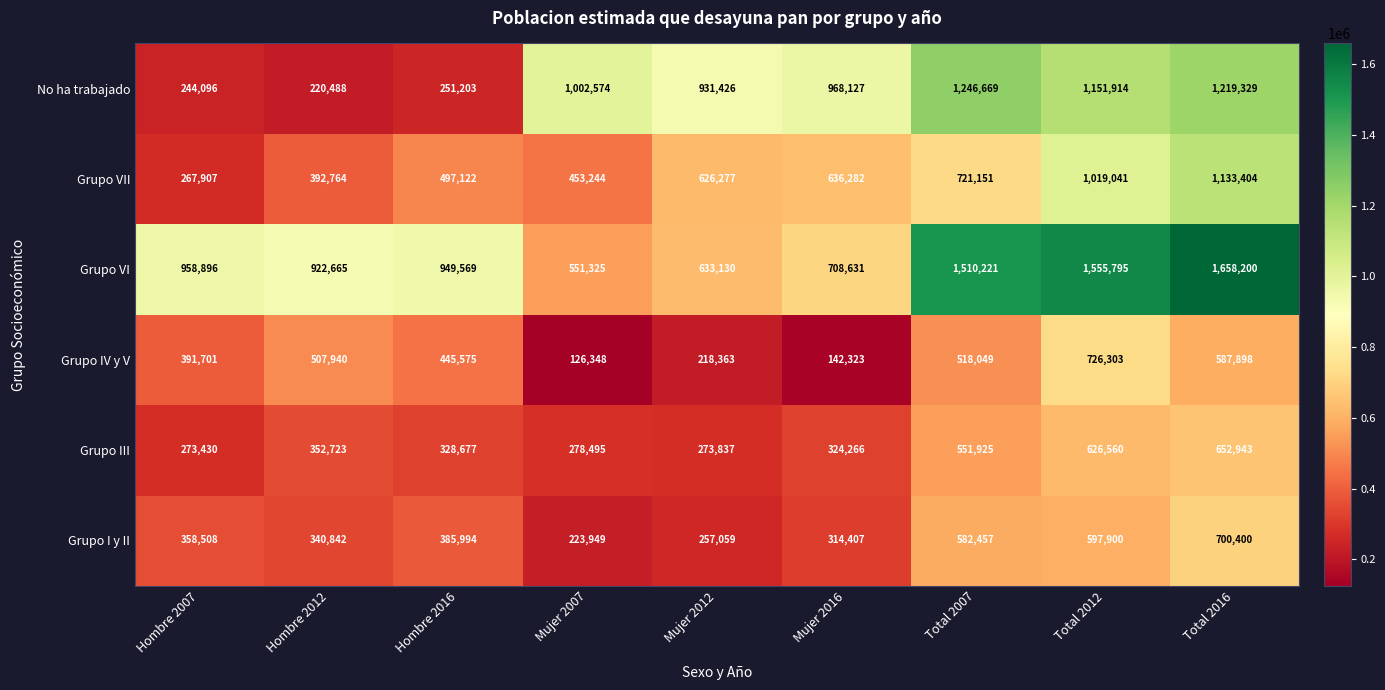

What is the sum of all Grupo VI values?

9448432